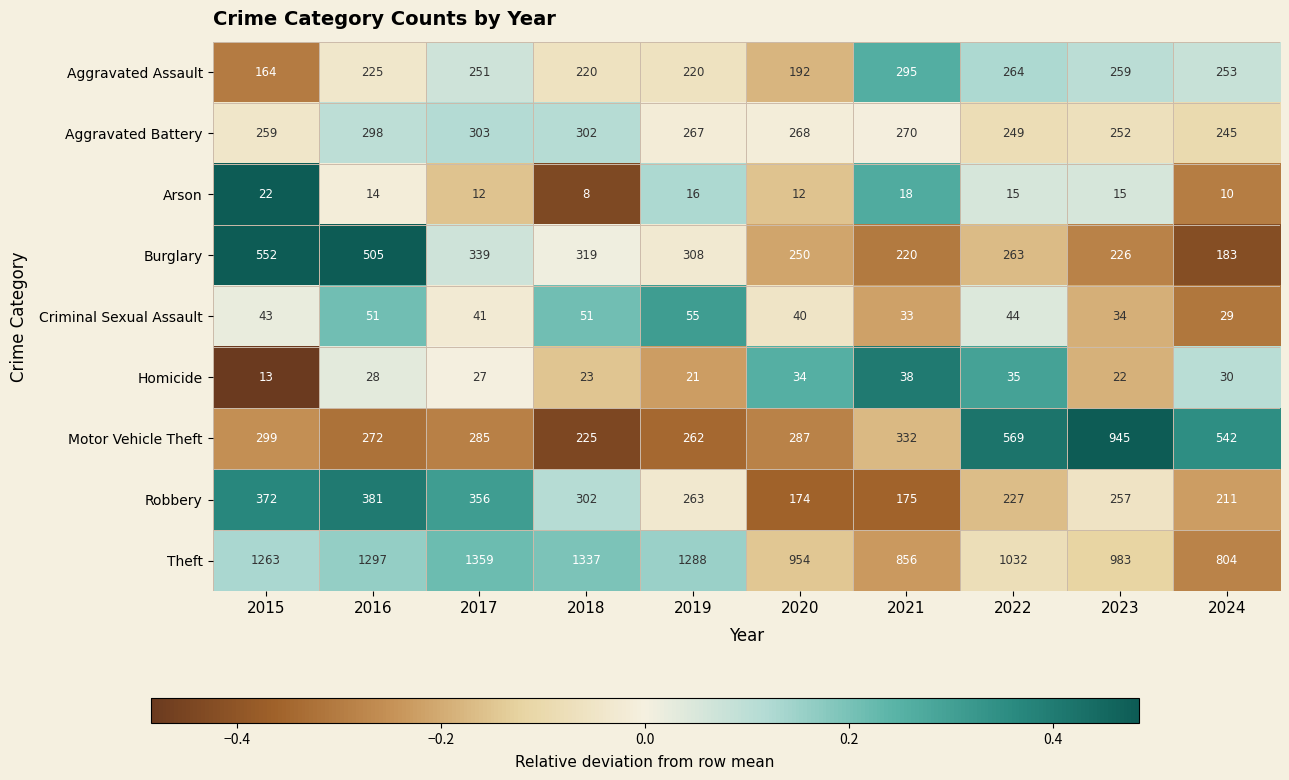

What is the total value across all series at 2015?

2987